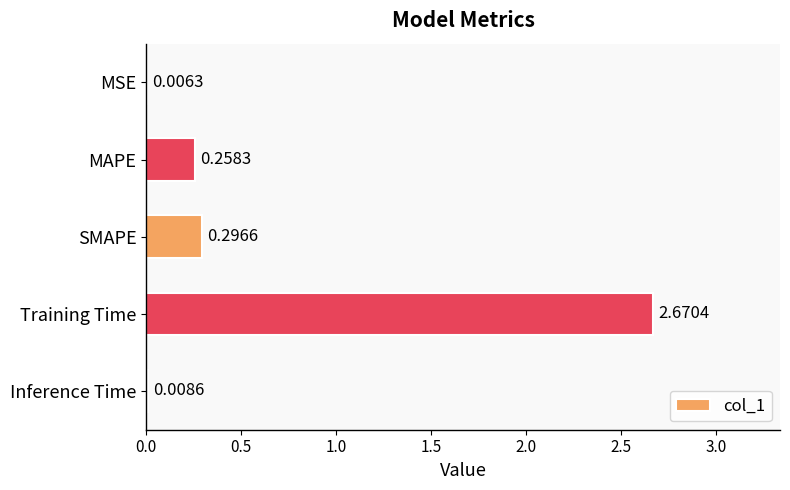

Which category has the highest value across all series?

Training Time